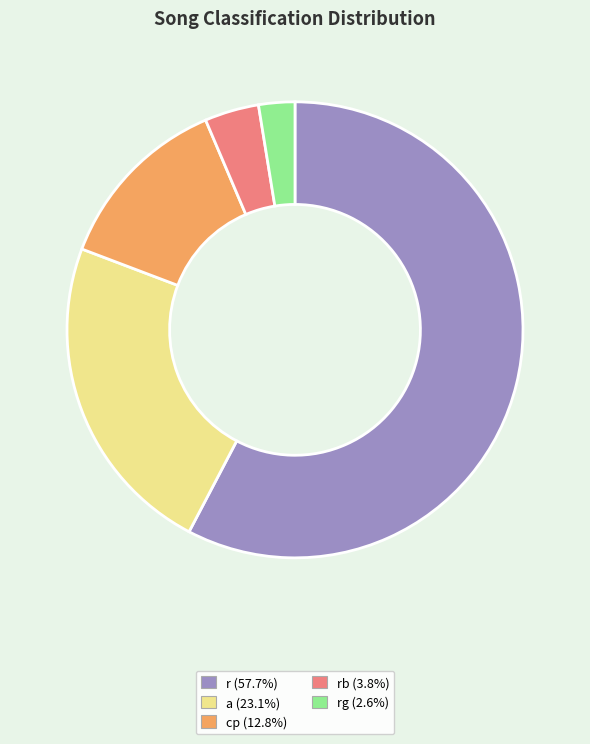

Is there any slice that represents more than half of the pie?

Yes